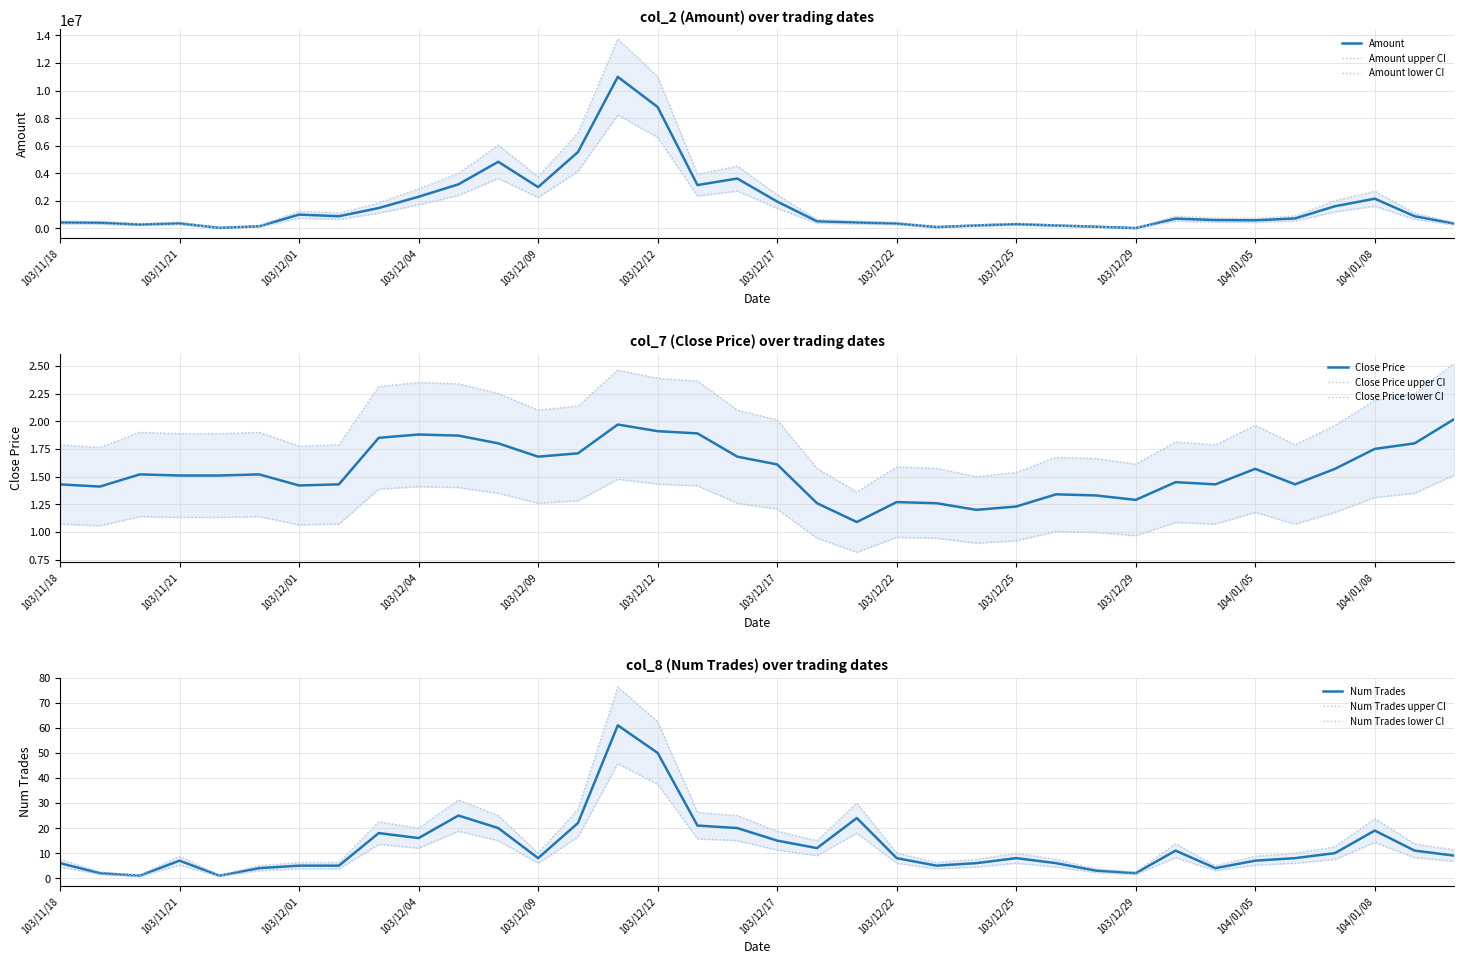

What is the total value across all series at 103/11/20?

279682.8